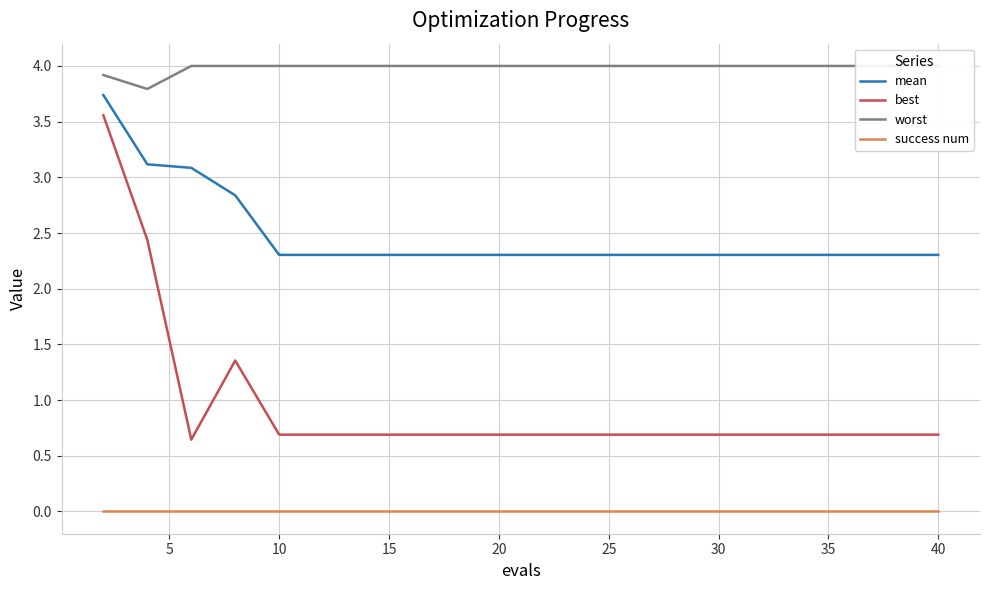

True or false: mean and best cross at least once.

False